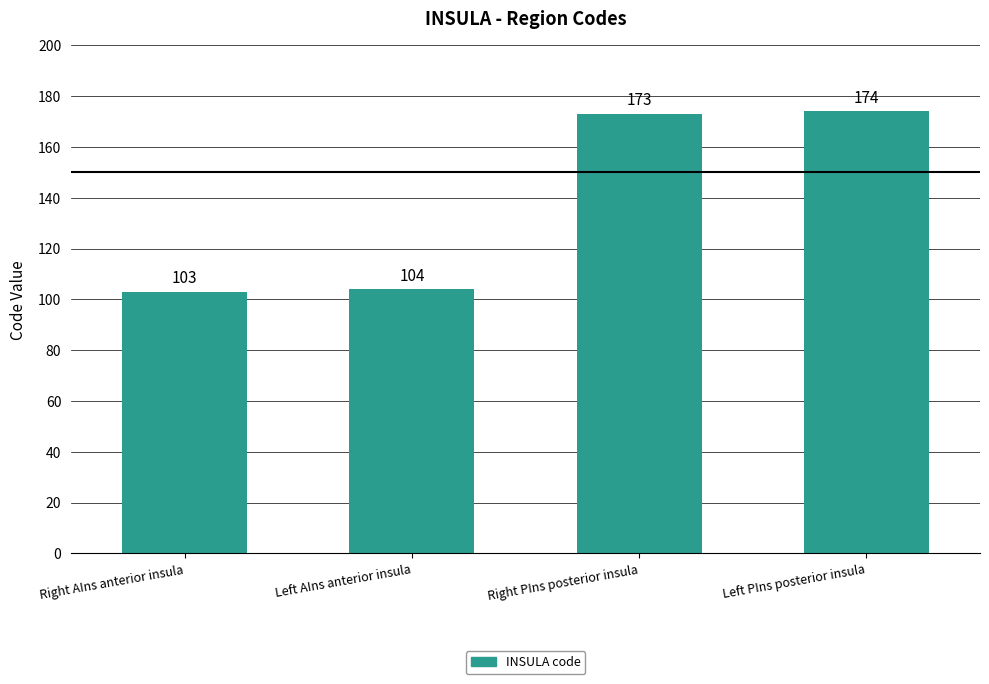

Approximately how many times larger is the value at Right PIns posterior insula compared to Right AIns anterior insula?

1.7